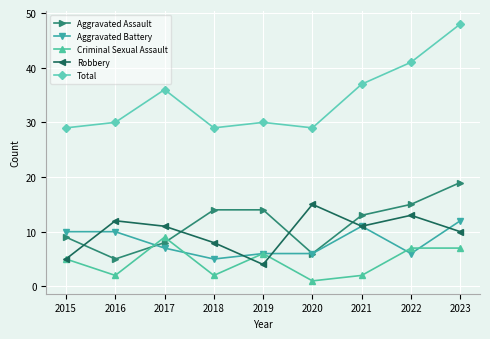

True or false: Total has a value of 30 at 2019.

True